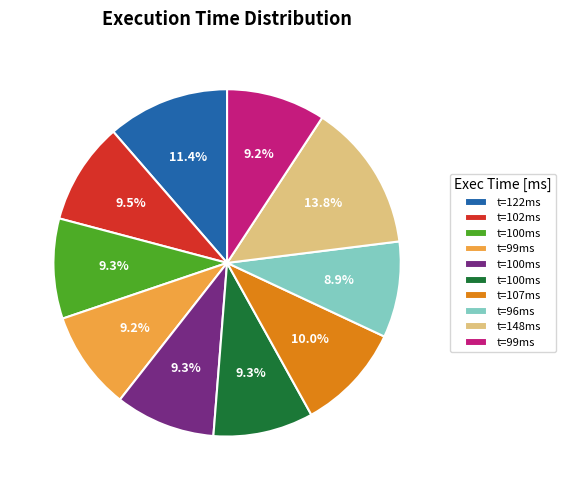

Does any single category account for the majority?

No